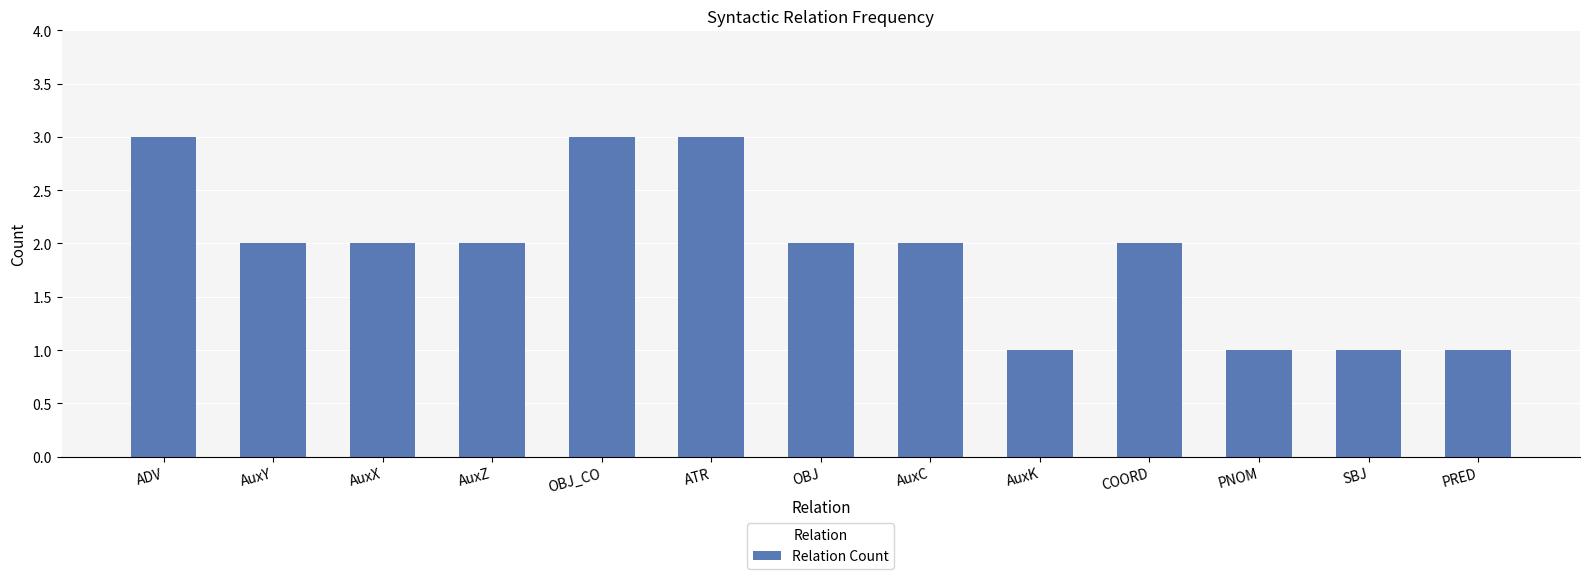

True or false: the data shows 3 at OBJ_CO.

True